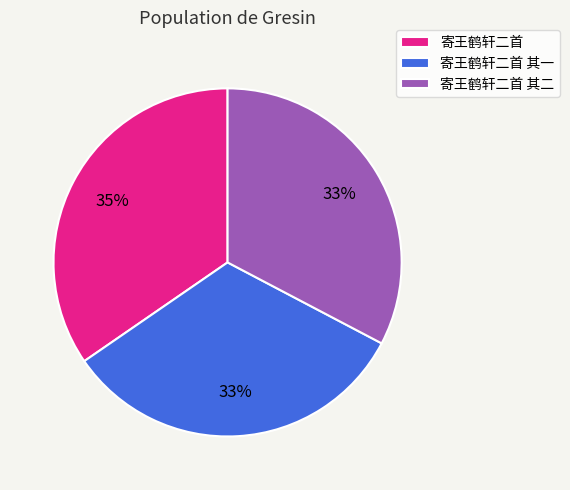

To the nearest percent, what is the combined percentage of 寄王鹤轩二首 and 寄王鹤轩二首 其一?

67%